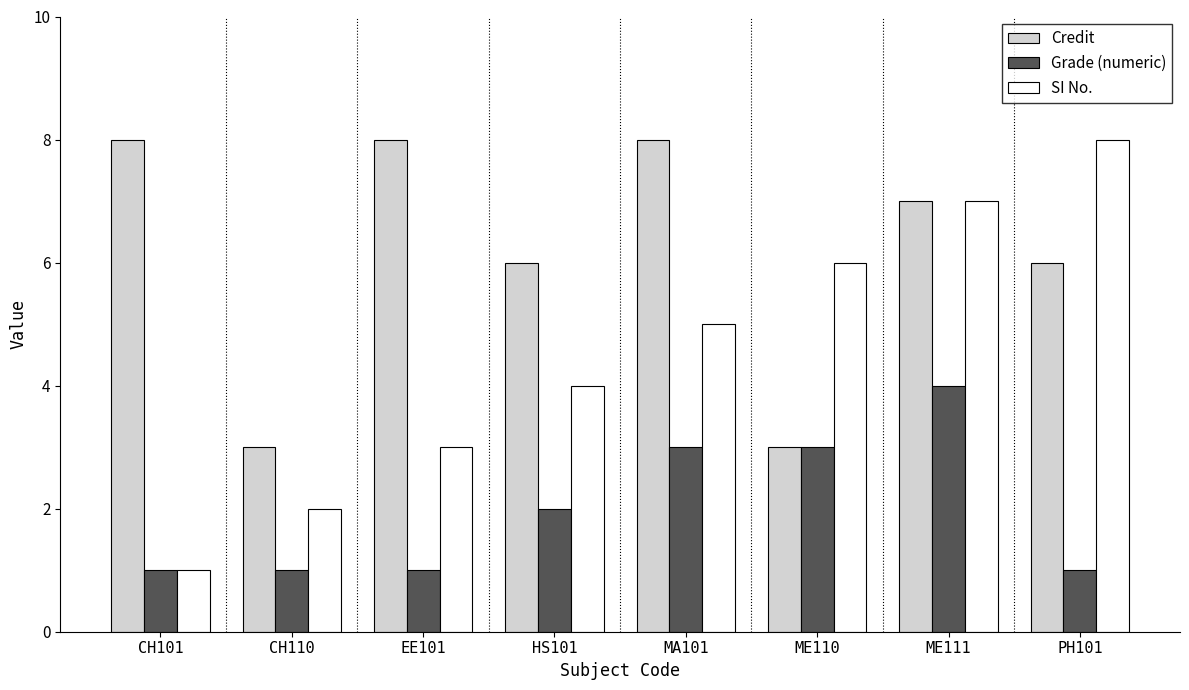

What are all the series names shown in the legend?

Credit, Grade (numeric), SI No.